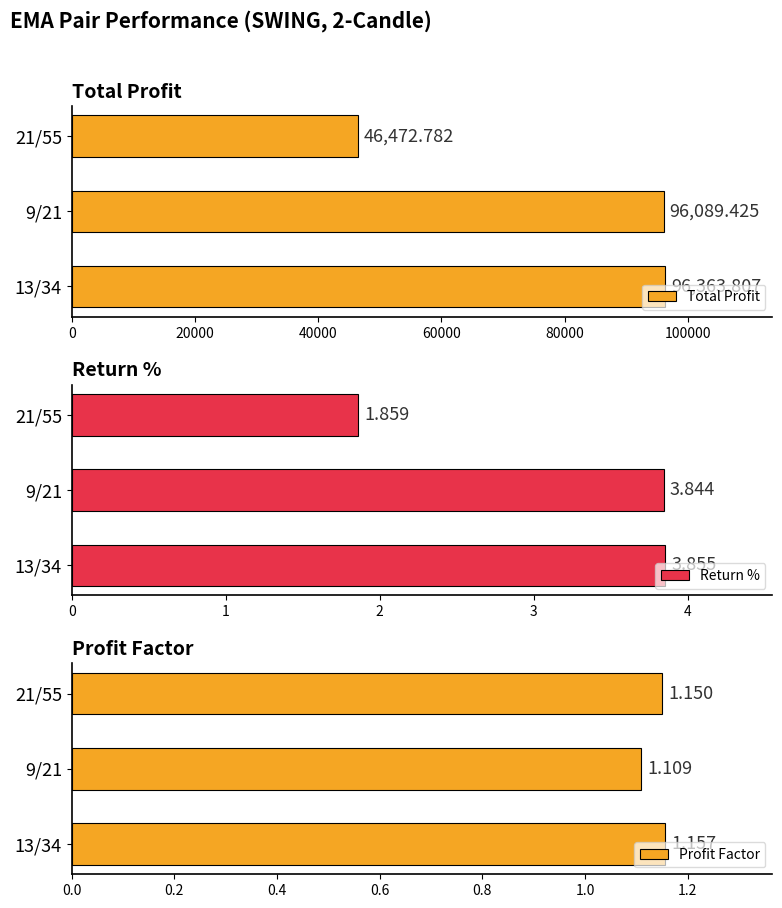

How many bars are there in total?

9